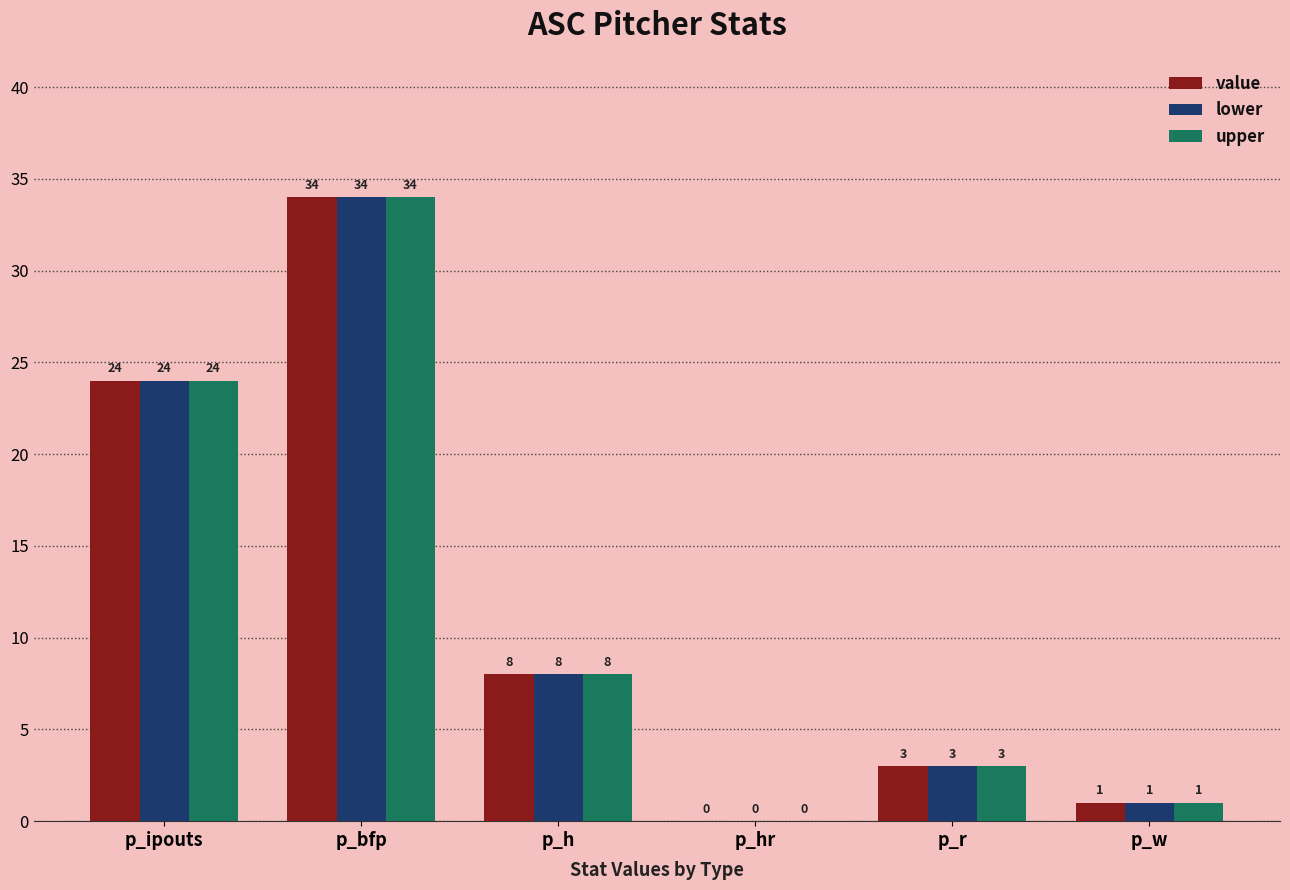

At which category is the sum across all series the highest?

p_bfp